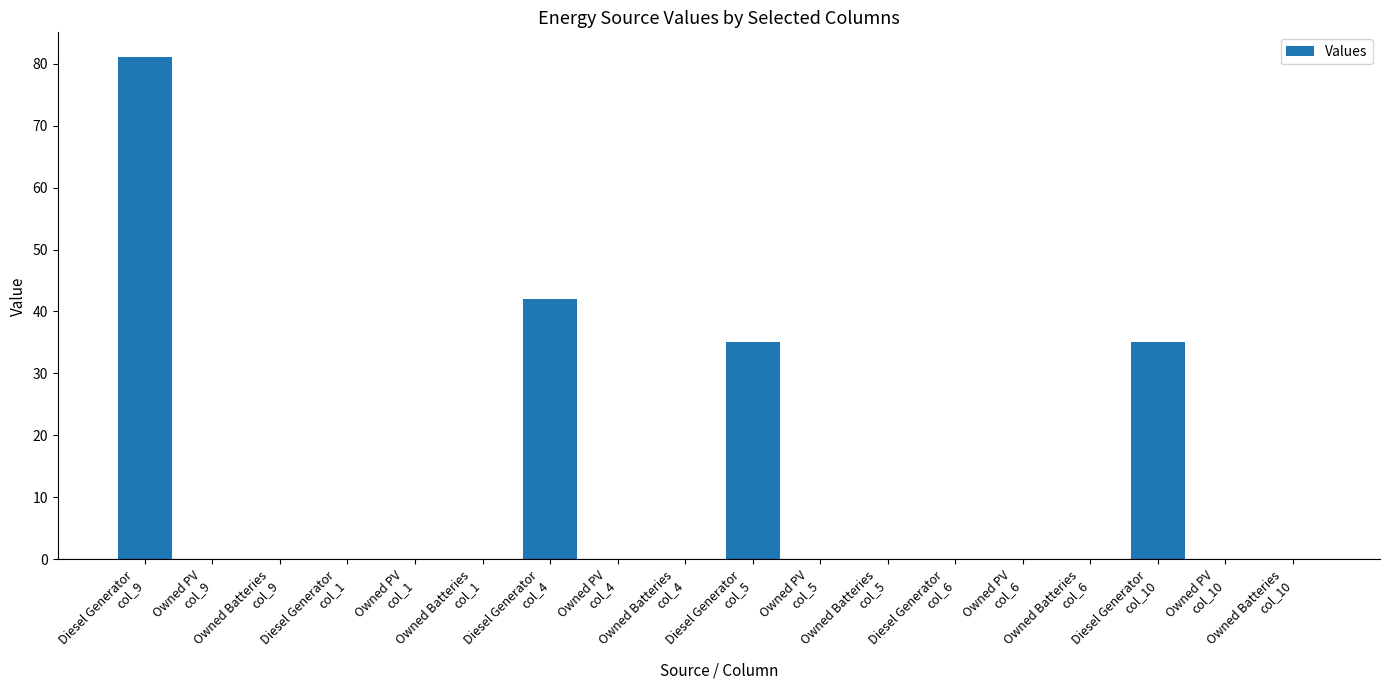

What is the greatest value displayed?

81